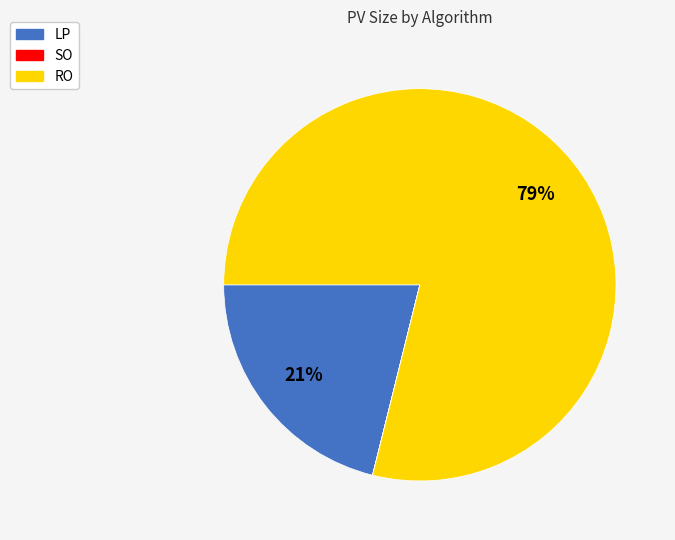

Which slice represents more than half of the pie?

RO